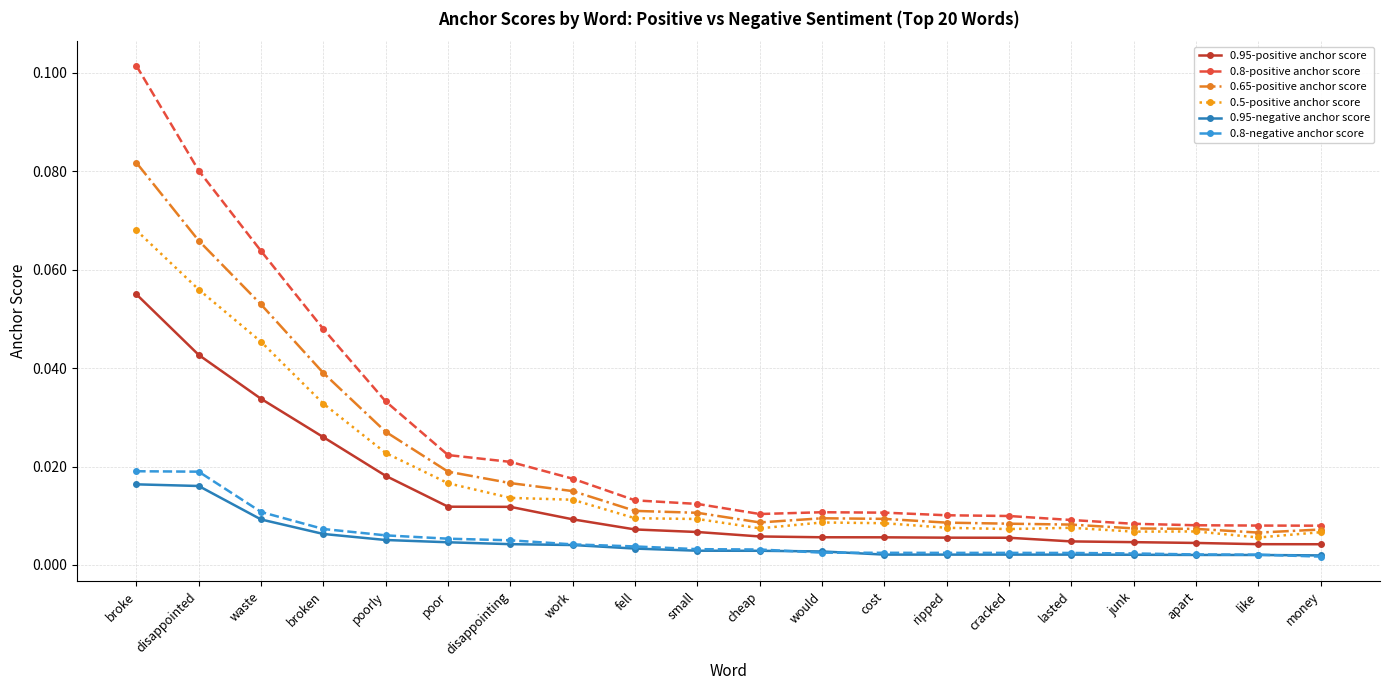

List the series in order of their peak value, highest first.

0.8-positive anchor score, 0.65-positive anchor score, 0.5-positive anchor score, 0.95-positive anchor score, 0.8-negative anchor score, 0.95-negative anchor score